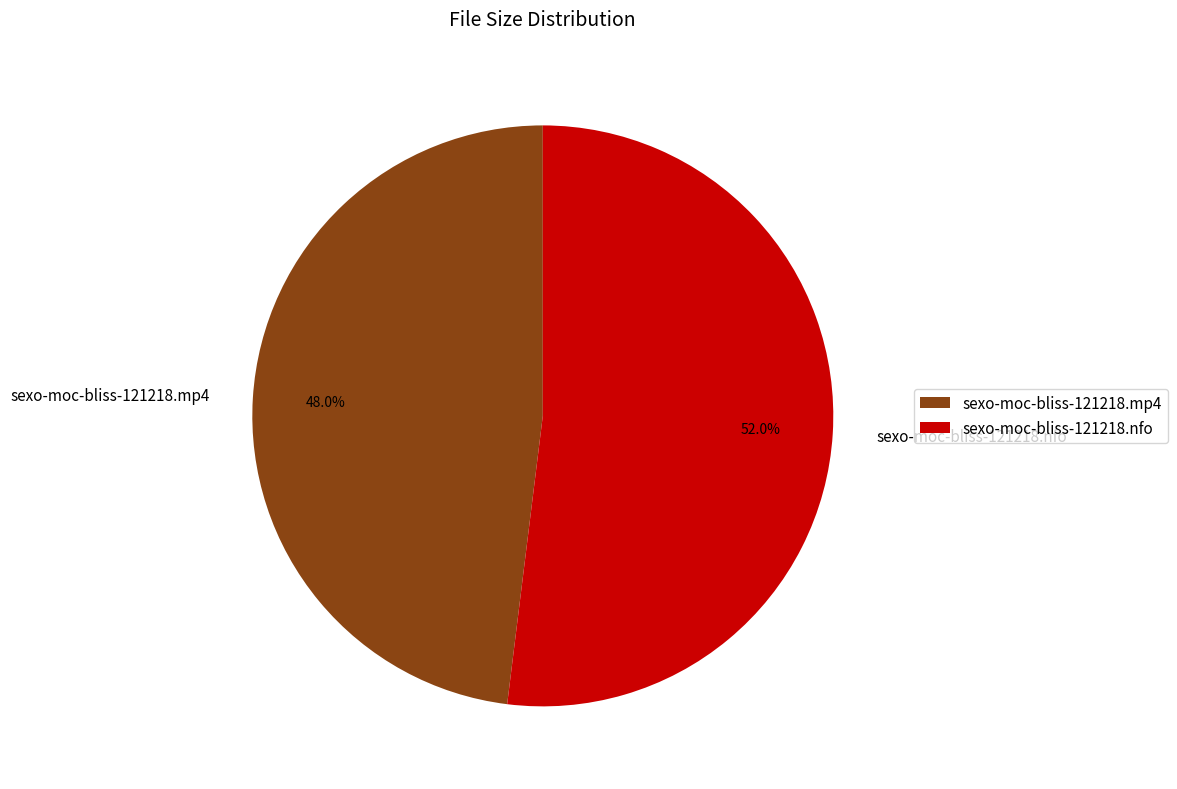

Does sexo-moc-bliss-121218.mp4 account for over 50% of the chart?

No